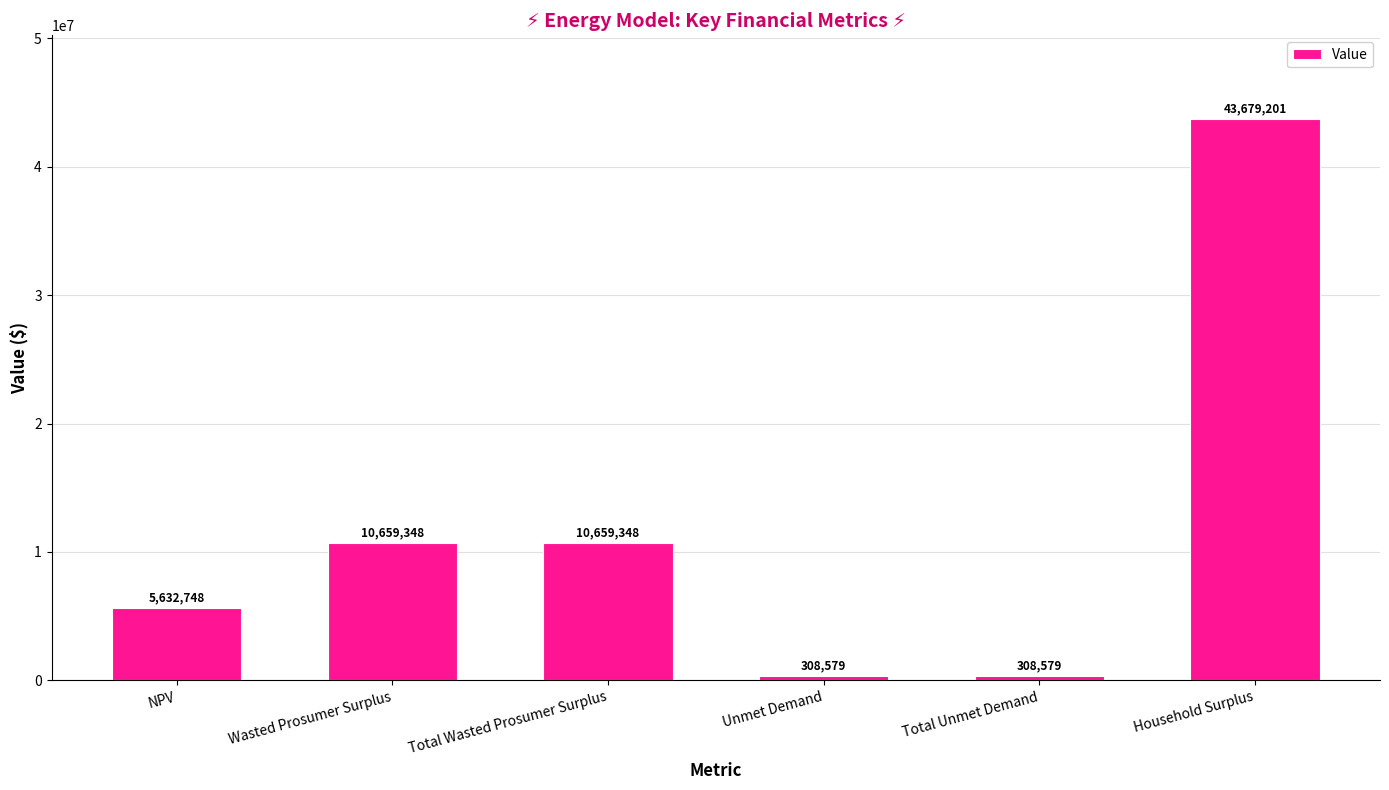

Count the number of categories in the chart.

6